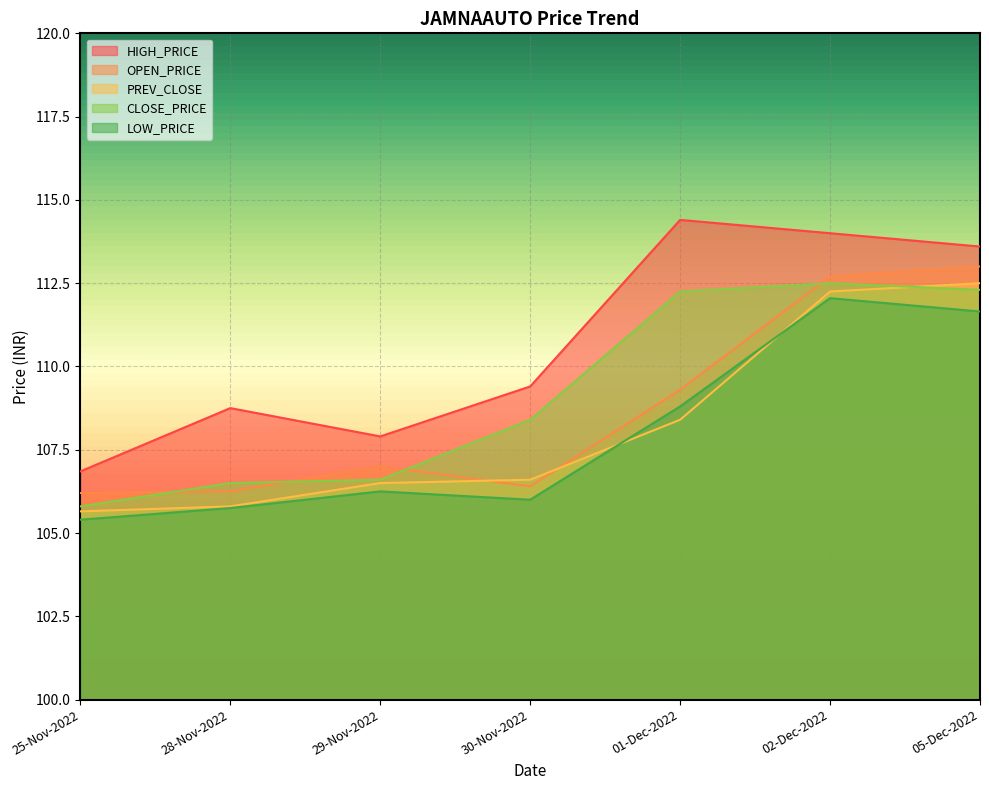

Reading right to left, transcribe all the data shown in this chart.

PREV_CLOSE: 112.5	112.2	108.4	106.6	106.5	105.8	105.7
OPEN_PRICE: 113.0	112.7	109.3	106.4	107.0	106.2	106.2
HIGH_PRICE: 113.6	114.0	114.4	109.4	107.9	108.8	106.8
LOW_PRICE: 111.7	112.0	108.8	106.0	106.2	105.8	105.4
CLOSE_PRICE: 112.3	112.5	112.2	108.4	106.6	106.5	105.8